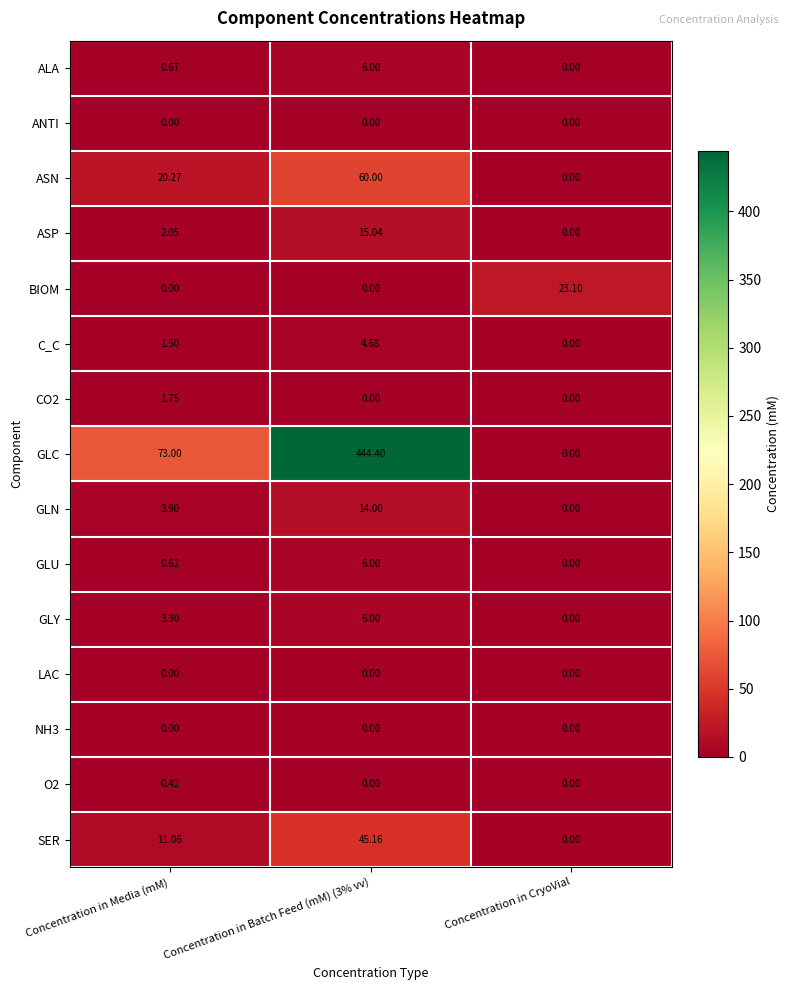

At which label is GLY closest to 3?

Concentration in Media (mM)